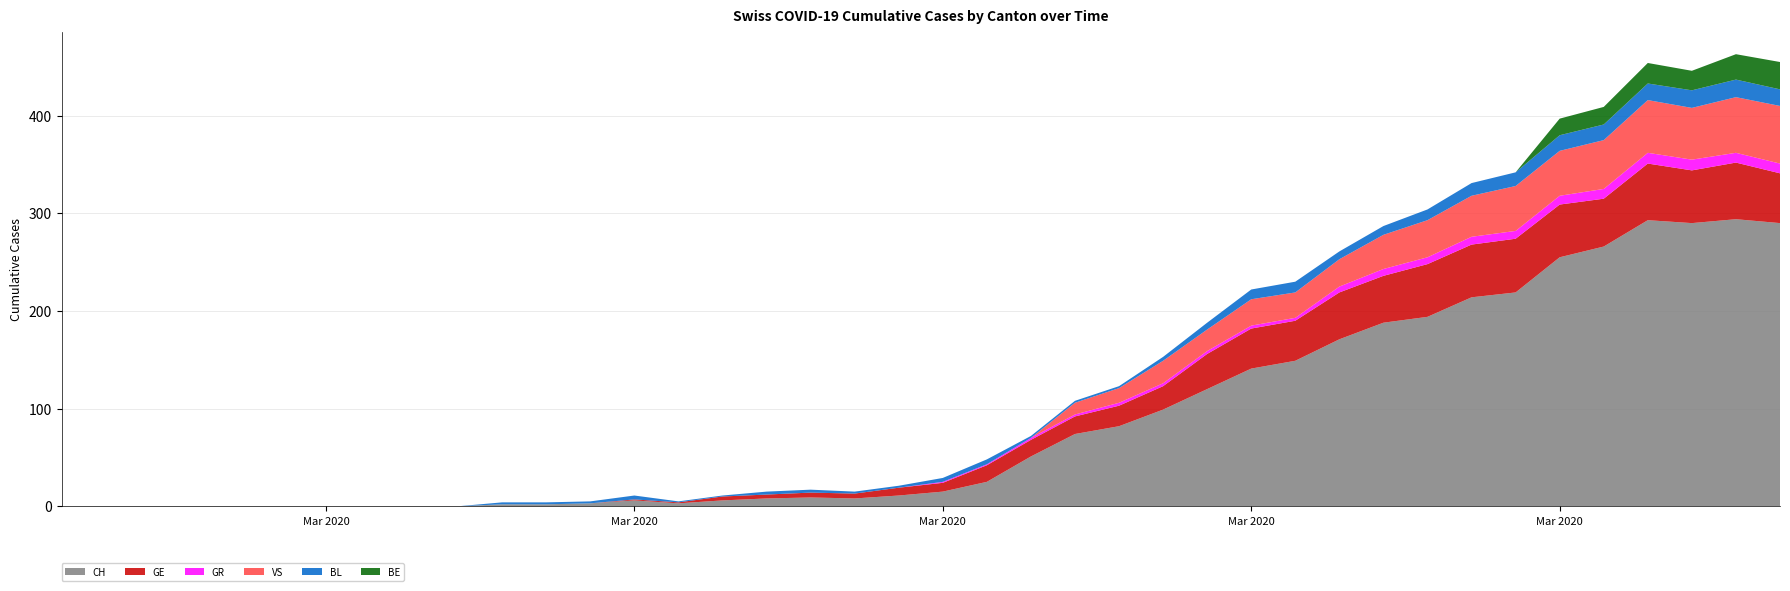

Reading left to right, list all the values displayed in this chart.

CH: 0	0	0	0	0	0	0	0	0	0	2	2	3	6	3	6	8	9	8	11	15	25	51	74	82	99	120	141	149	171	188	194	214	219	255	266	293	290	294	290
GE: 0	0	0	0	0	0	0	0	0	0	0	0	0	1	1	4	4	5	5	8	9	17	17	18	21	24	36	41	41	48	48	54	54	55	54	49	58	54	58	51
GR: 0	0	0	0	0	0	0	0	0	0	0	0	0	0	0	0	0	0	0	0	1	1	2	2	3	3	3	3	3	6	7	7	8	8	9	10	11	11	10	10
VS: 0	0	0	0	0	0	0	0	0	0	0	0	0	0	0	0	0	0	0	0	0	0	0	12	15	23	22	27	26	28	35	38	42	46	46	50	54	53	57	59
BL: 0	0	0	0	0	0	0	0	0	0	2	2	2	4	1	1	3	3	2	2	4	5	2	2	2	4	7	10	11	8	9	11	13	14	16	16	17	18	18	17
BE: 0	0	0	0	0	0	0	0	0	0	0	0	0	0	0	0	0	0	0	0	0	0	0	0	0	0	0	0	0	0	0	0	0	0	17	18	21	20	26	28